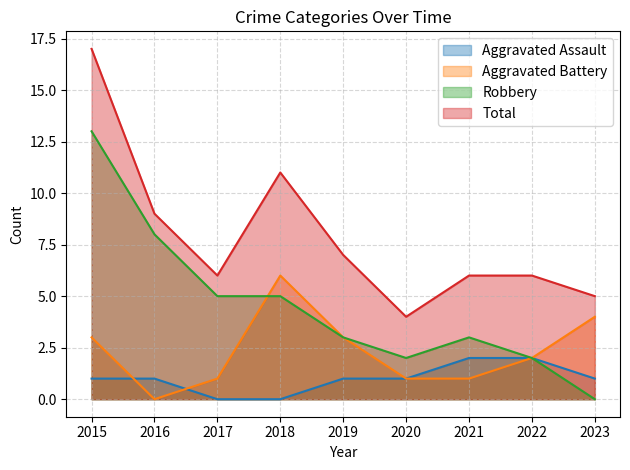

True or false: Aggravated Assault and Total cross at least once.

False